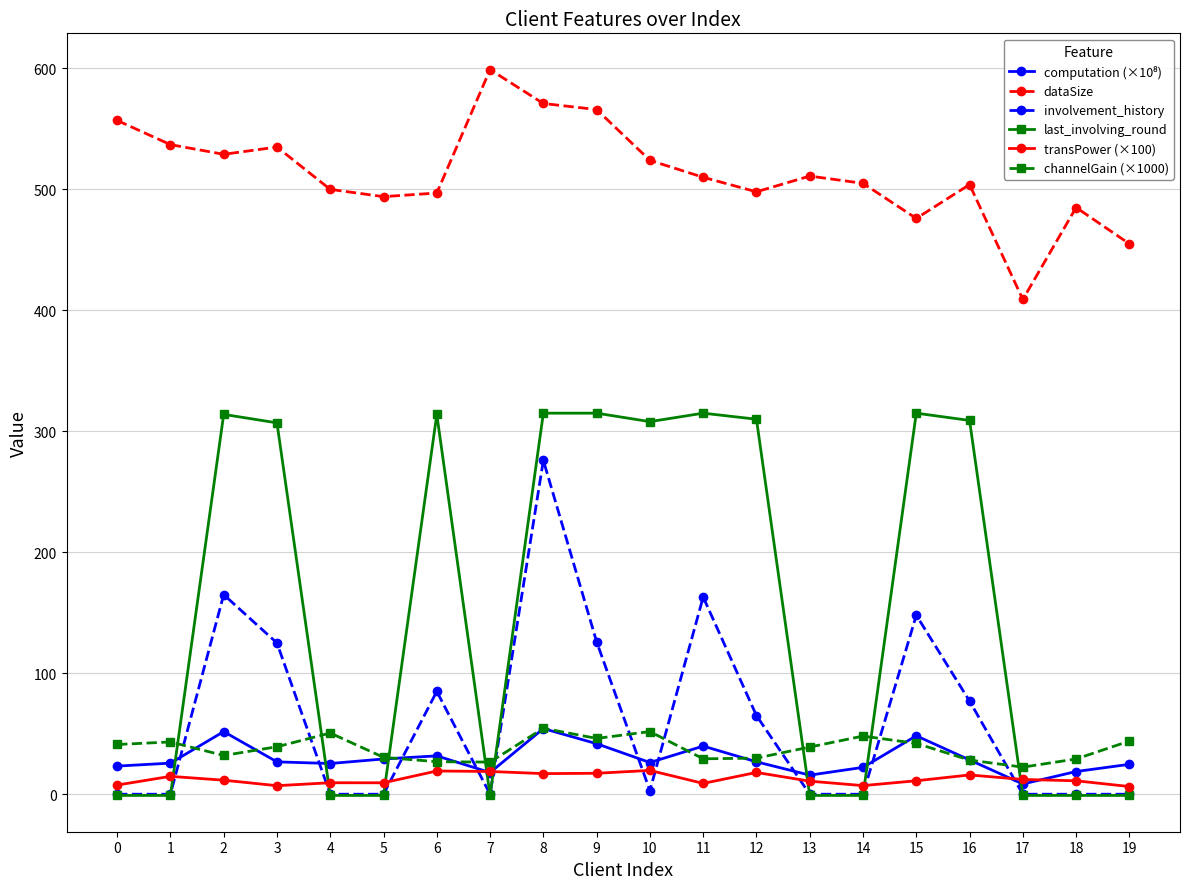

True or false: dataSize has more than 2 points higher than both neighbors.

True